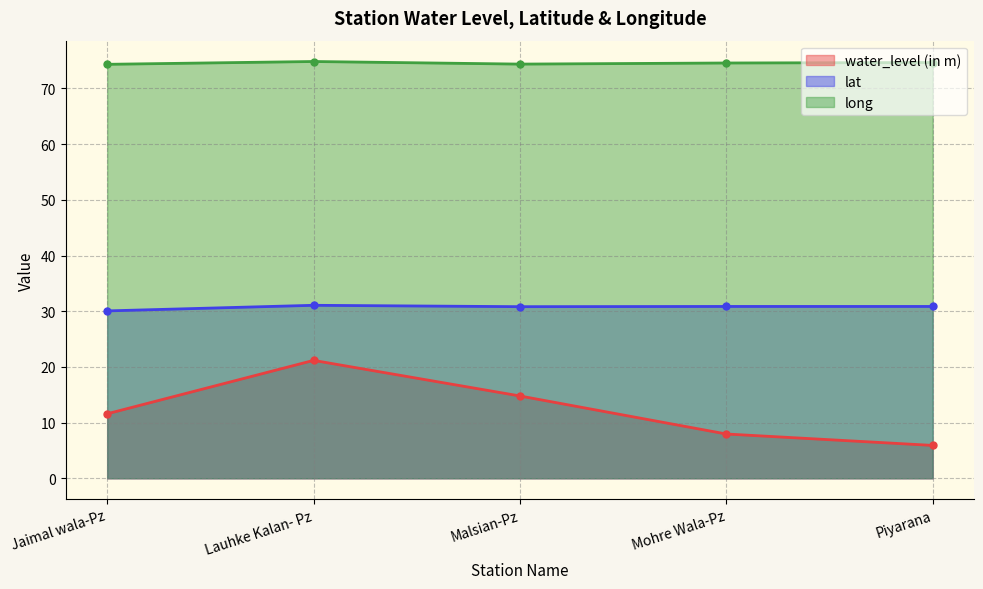

List the series in order of their peak value, highest first.

long, lat, water_level (in m)